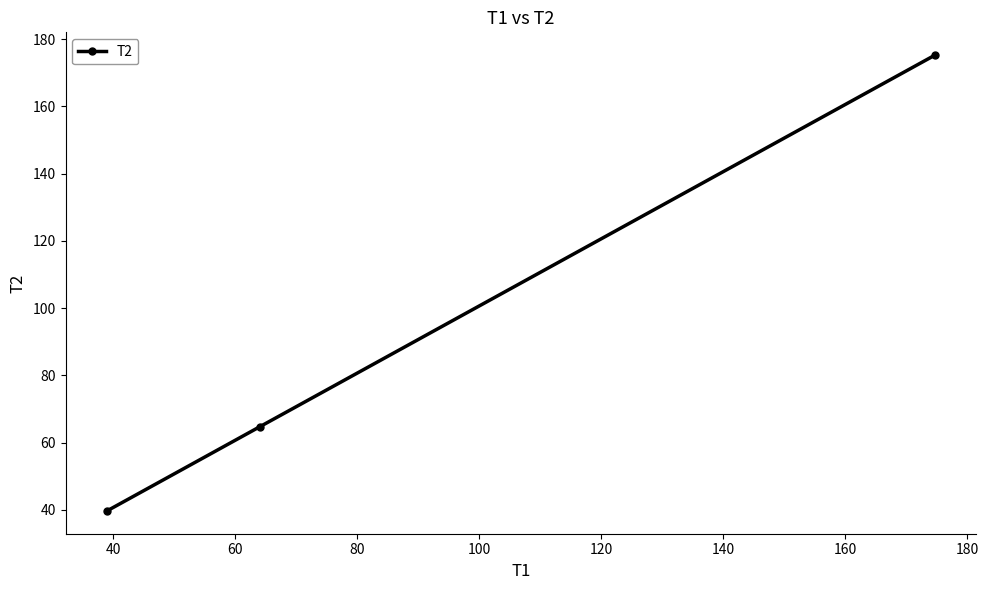

What is the value of the 2nd point from the left?

64.7